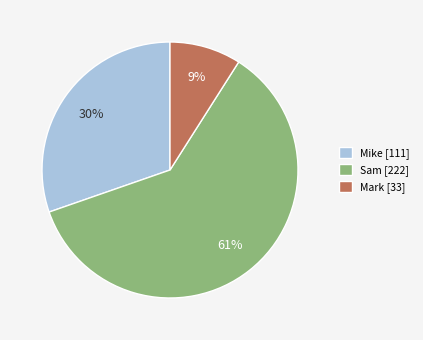

Which slice is the largest?

Sam